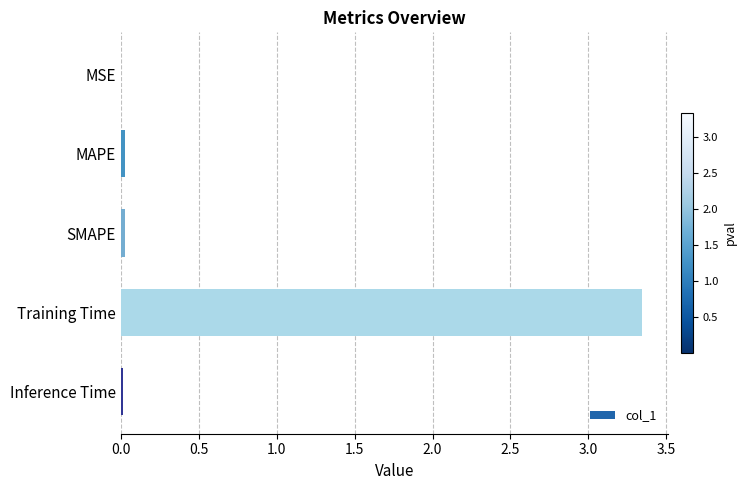

Between Training Time and MSE, which is larger?

Training Time